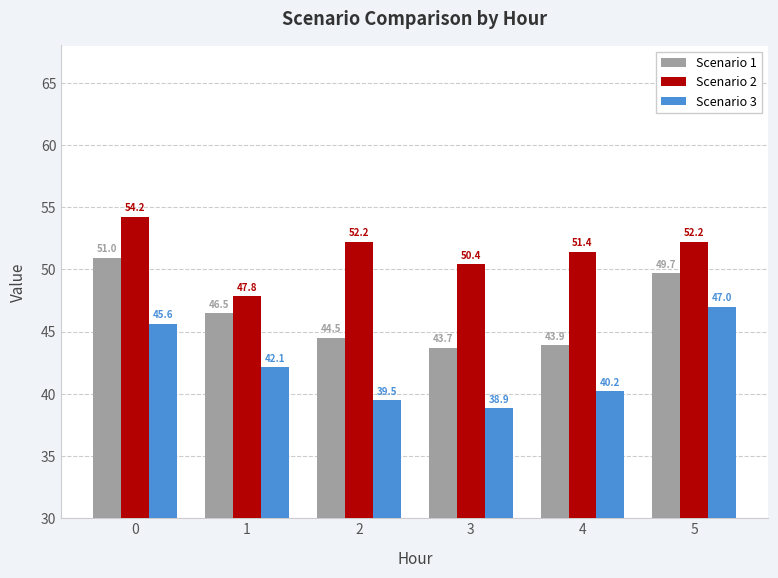

Reading left to right, list all the values displayed in this chart.

Scenario 1: 51.0	46.5	44.5	43.7	43.9	49.7
Scenario 2: 54.2	47.8	52.2	50.4	51.4	52.2
Scenario 3: 45.6	42.1	39.5	38.9	40.2	47.0